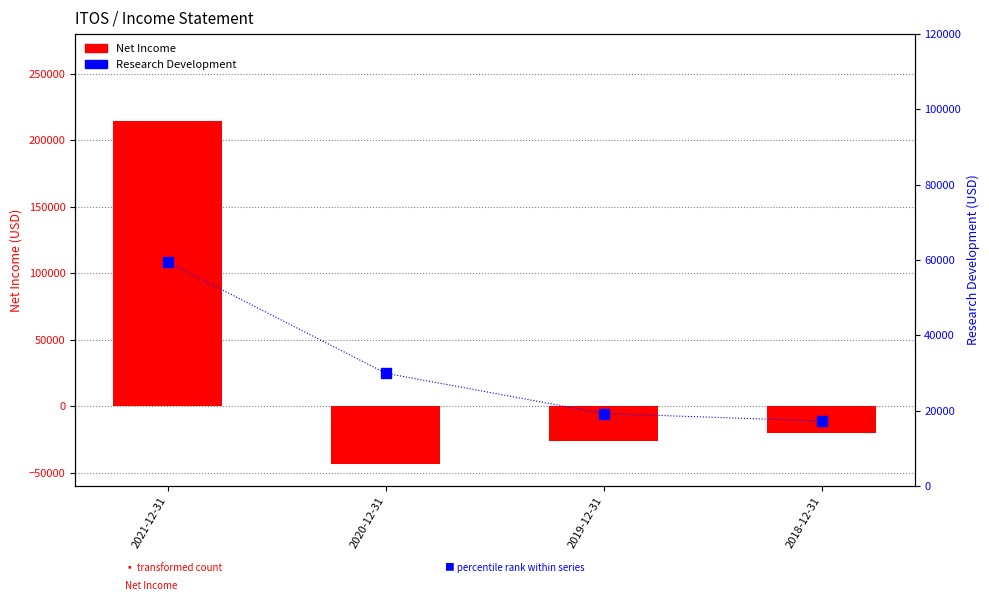

What is the greatest value displayed?

214500